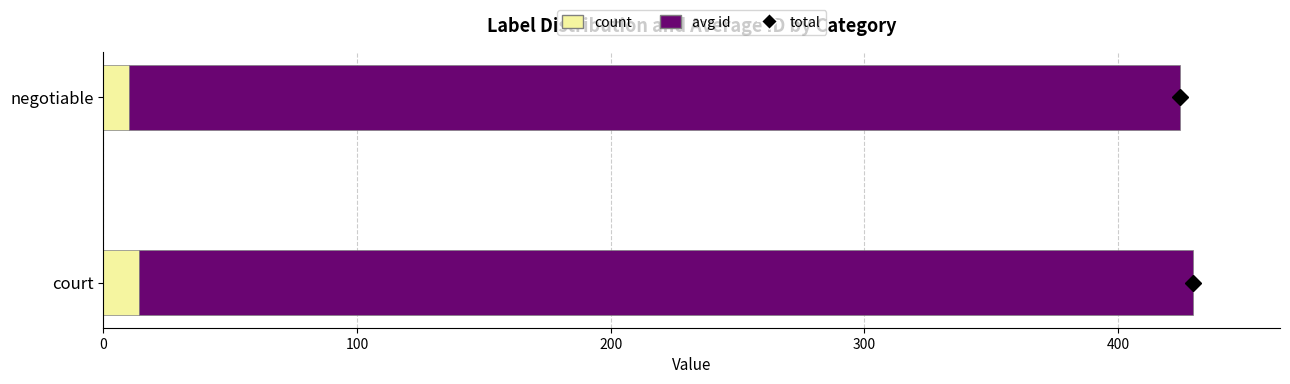

Is it true that count equals 14.0 at court?

True